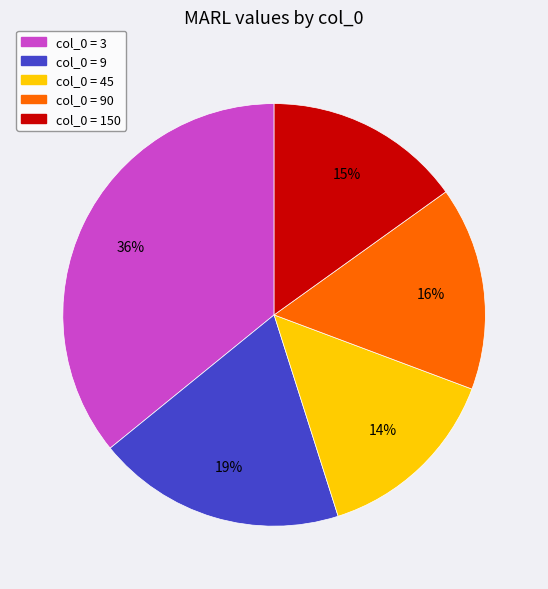

Is there any slice that represents more than half of the pie?

No